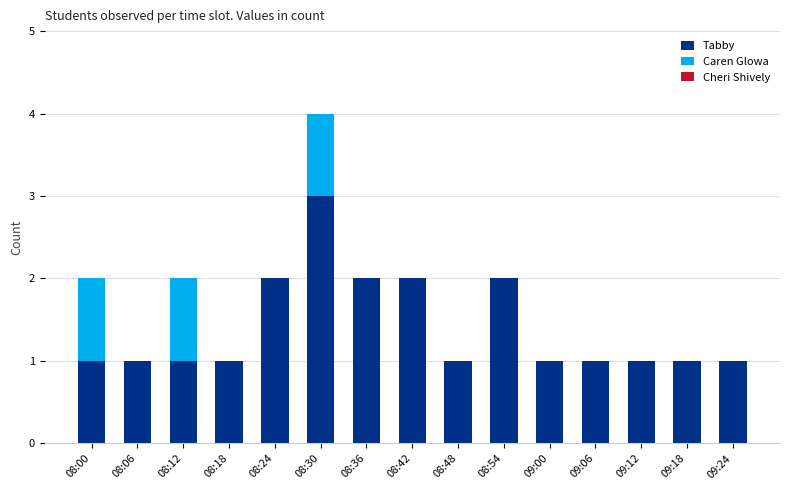

What is the highest value of the Tabby series?

3